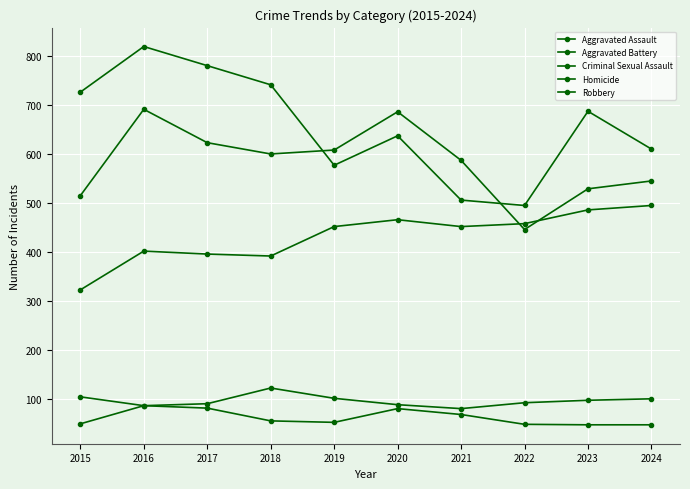

How many lines are shown in the chart?

5